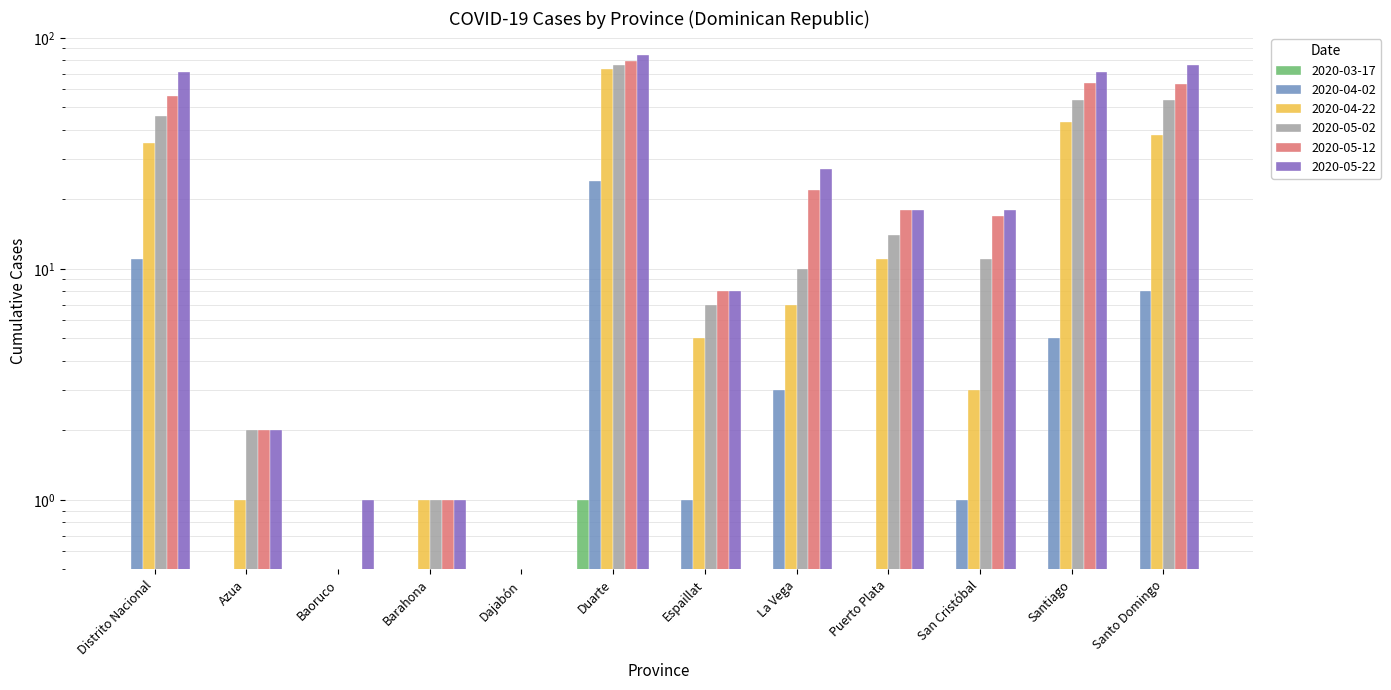

What are all the series names shown in the legend?

2020-03-17, 2020-04-02, 2020-04-22, 2020-05-02, 2020-05-12, 2020-05-22